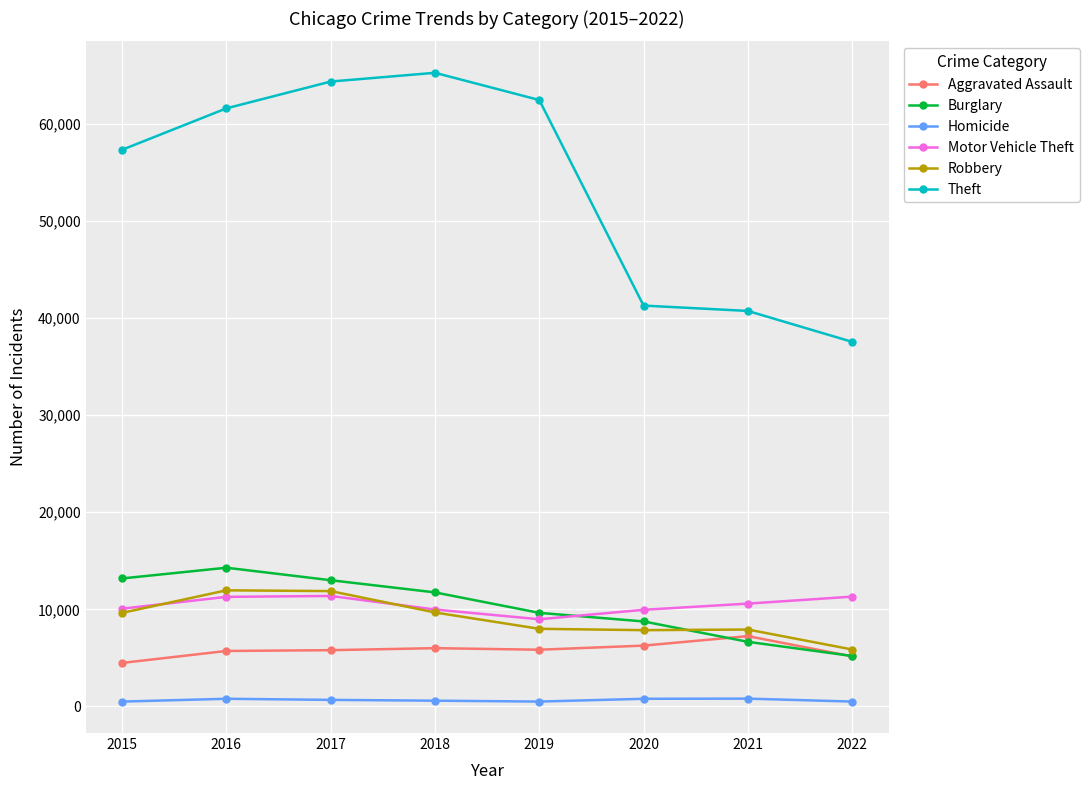

Between 2015 and 2018, which series saw the biggest shift?

Theft